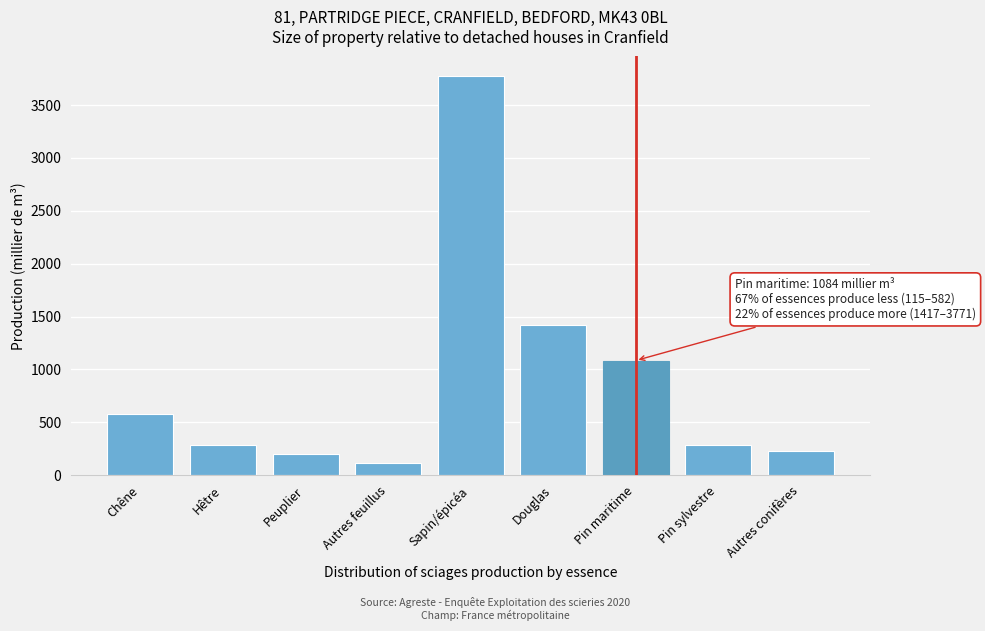

The value at Douglas is 1417. True or false?

True